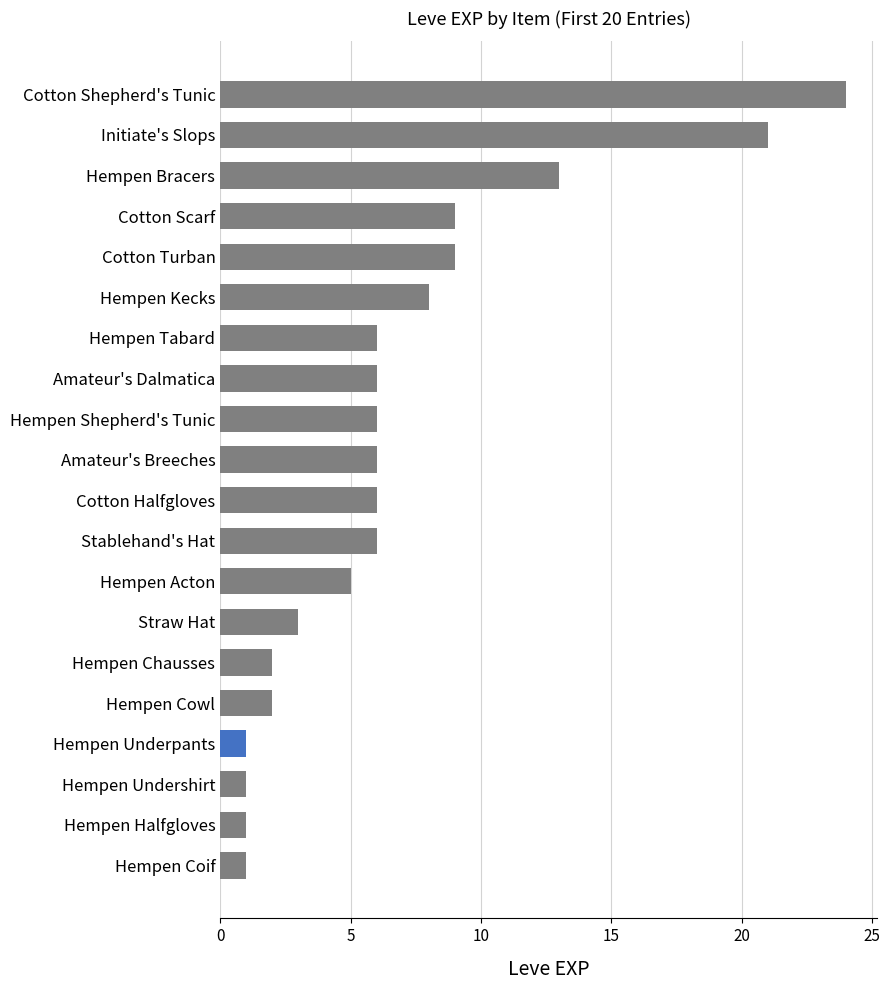

What is the change in value from Hempen Shepherd's Tunic to Hempen Cowl?

-4